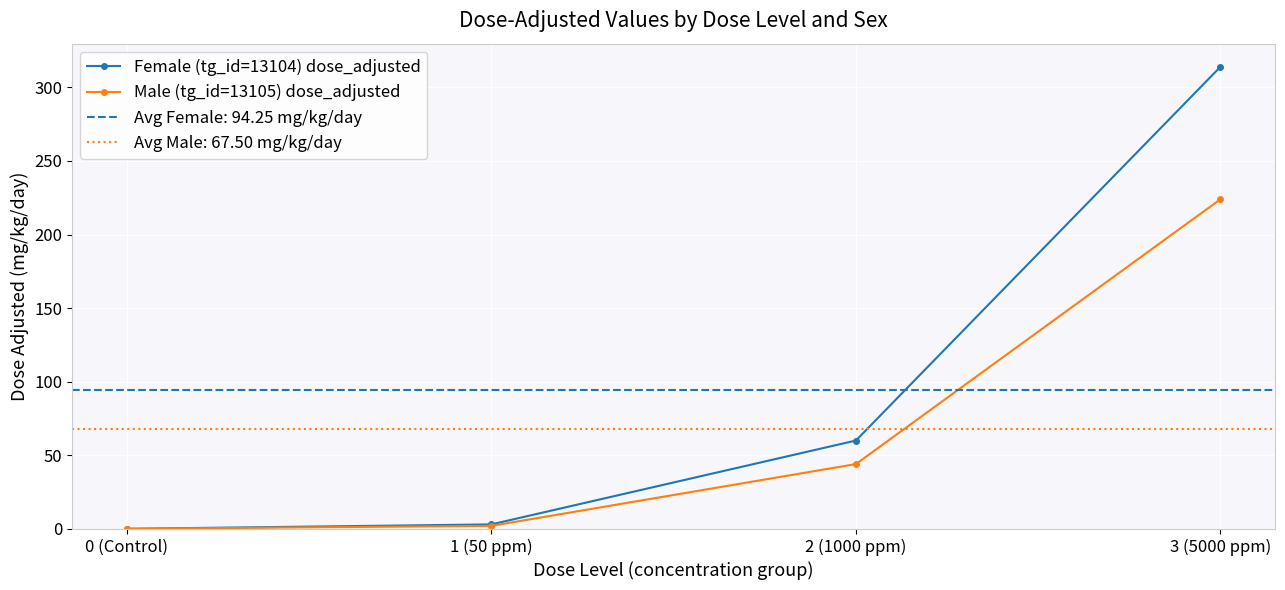

Reading left to right, extract all data points from this chart.

Female (tg_id=13104) dose_adjusted: 0 (Control)=0	1 (50 ppm)=3	2 (1000 ppm)=60	3 (5000 ppm)=314
Male (tg_id=13105) dose_adjusted: 0 (Control)=0	1 (50 ppm)=2	2 (1000 ppm)=44	3 (5000 ppm)=224